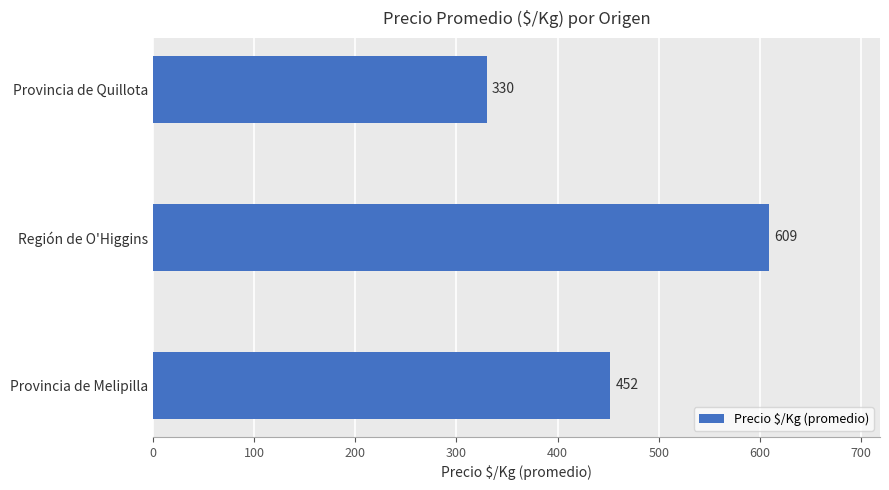

True or false: the data shows 609 at Región de O'Higgins.

True